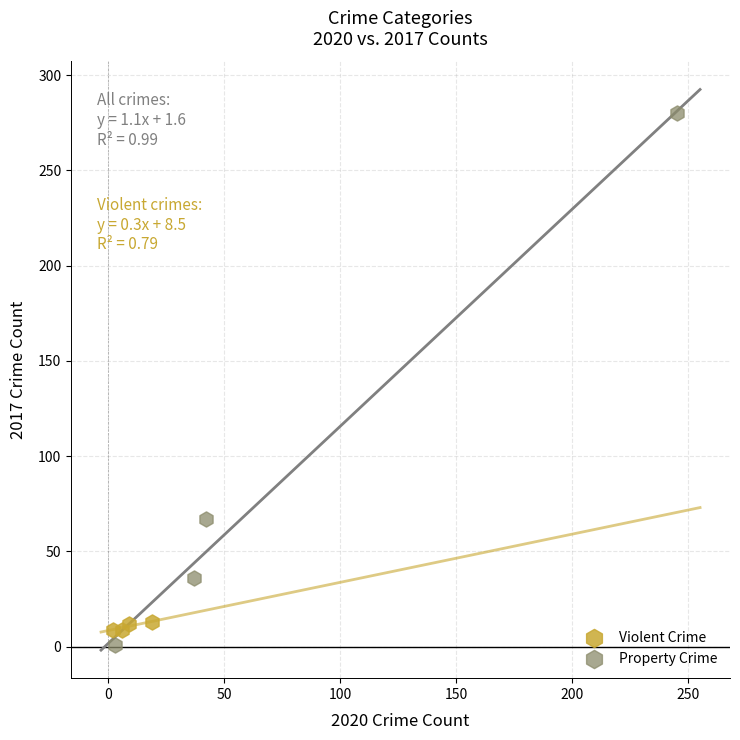

Which series has the largest Y range (max minus min)?

Property Crime